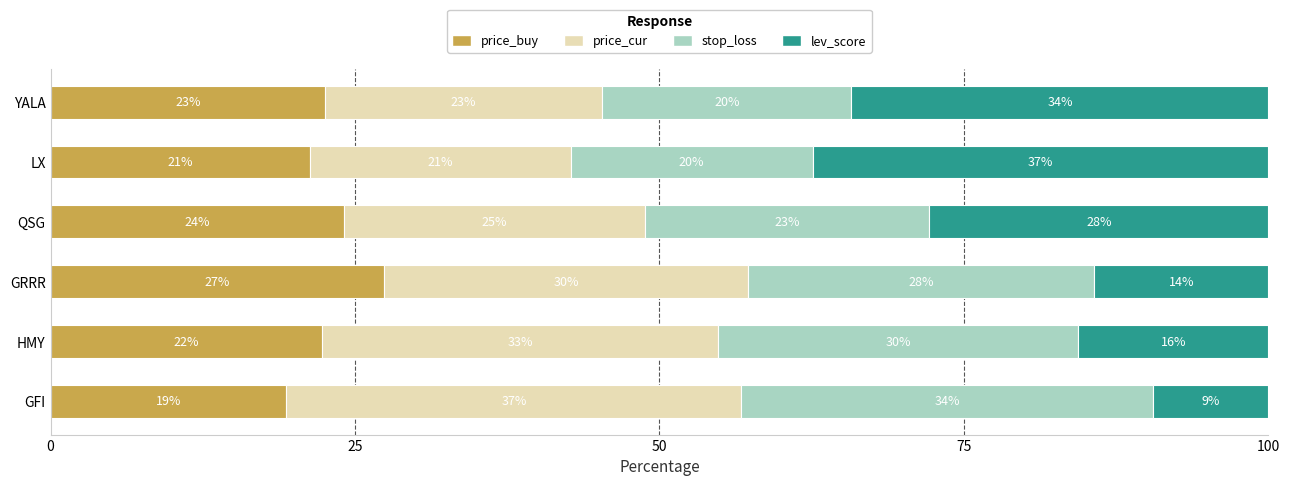

What are all the series names shown in the legend?

price_buy, price_cur, stop_loss, lev_score